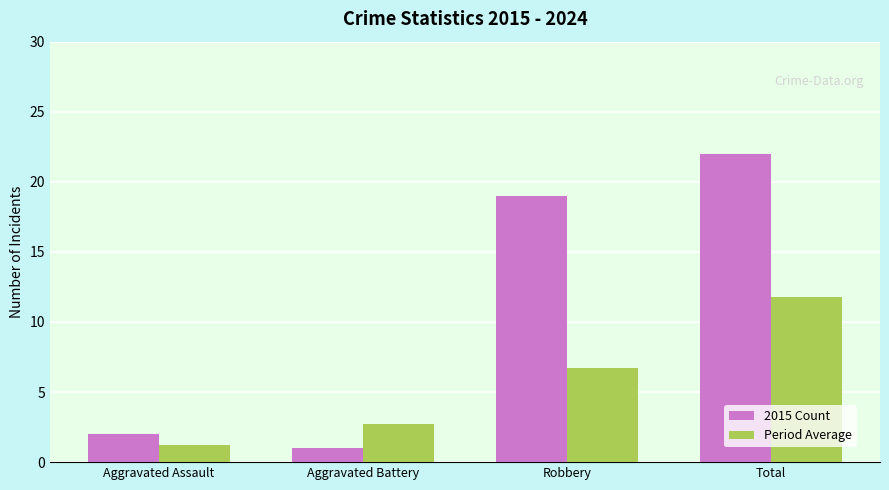

Reading right to left, what are all the values shown in this chart?

2015 Count: 22.0	19.0	1.0	2.0
Period Average: 11.8	6.8	2.8	1.2